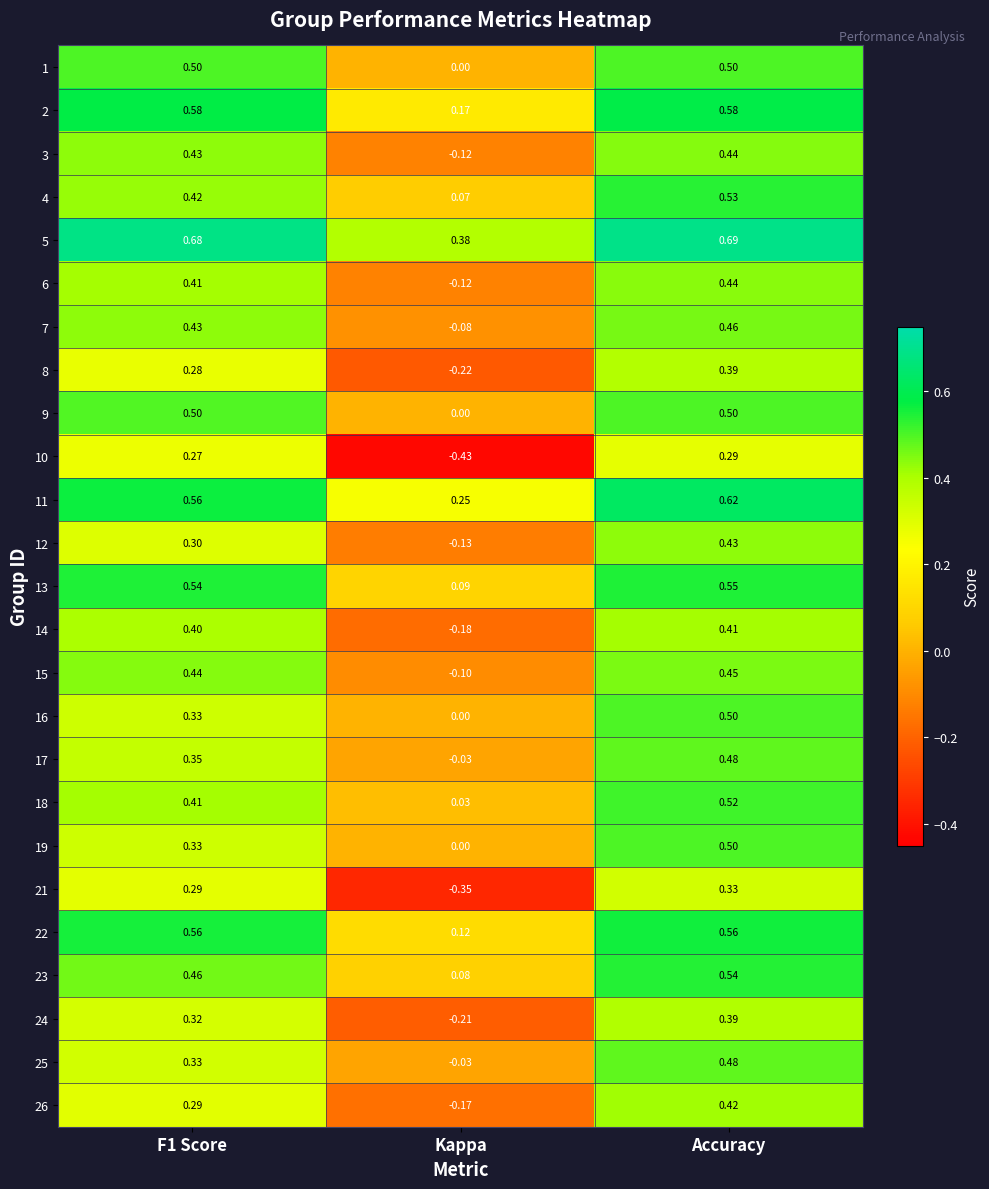

Which series changed the most between Kappa and Accuracy?

10